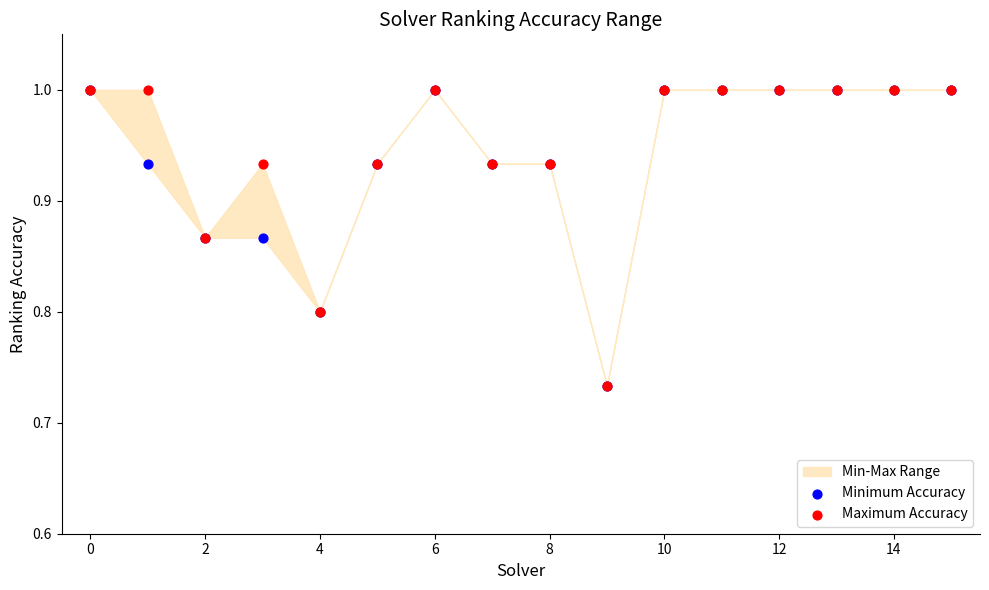

Which series contains the highest Y value?

Minimum Accuracy